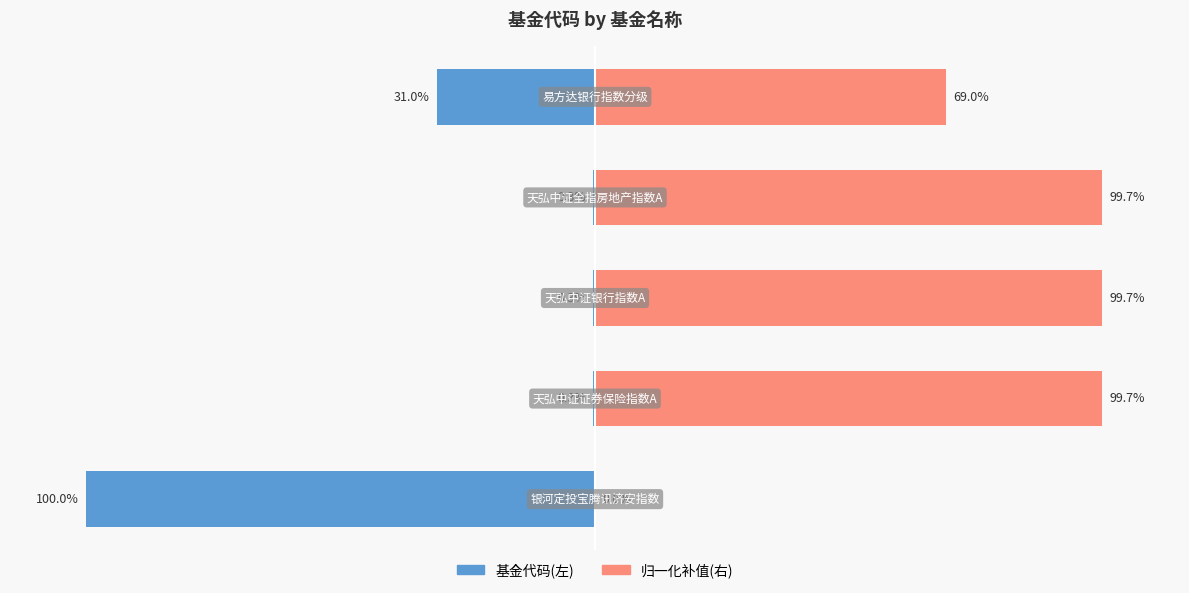

Which series has the widest spread of values?

基金代码(左)